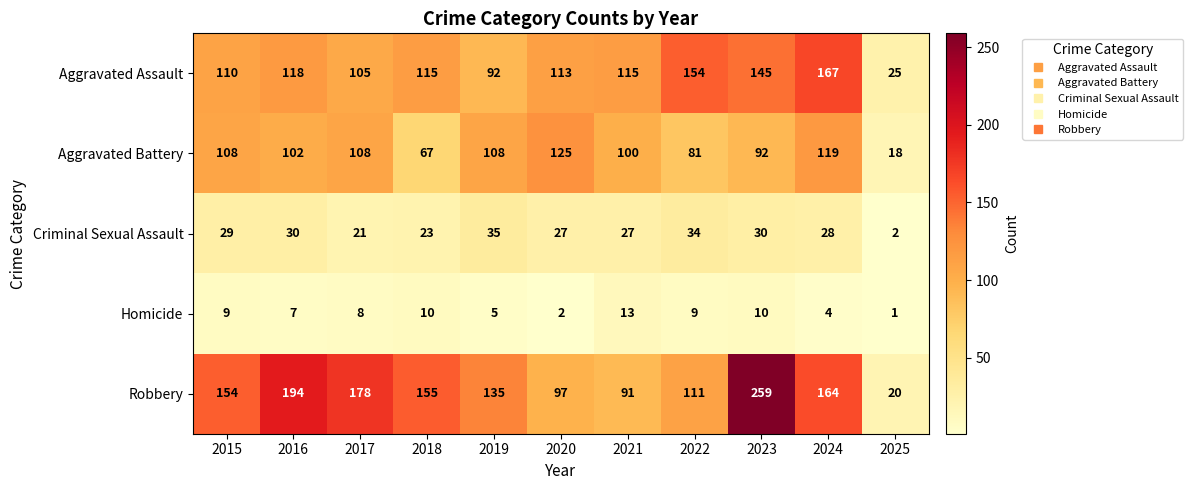

Rank the series at 2022 from highest to lowest value.

Aggravated Assault, Robbery, Aggravated Battery, Criminal Sexual Assault, Homicide